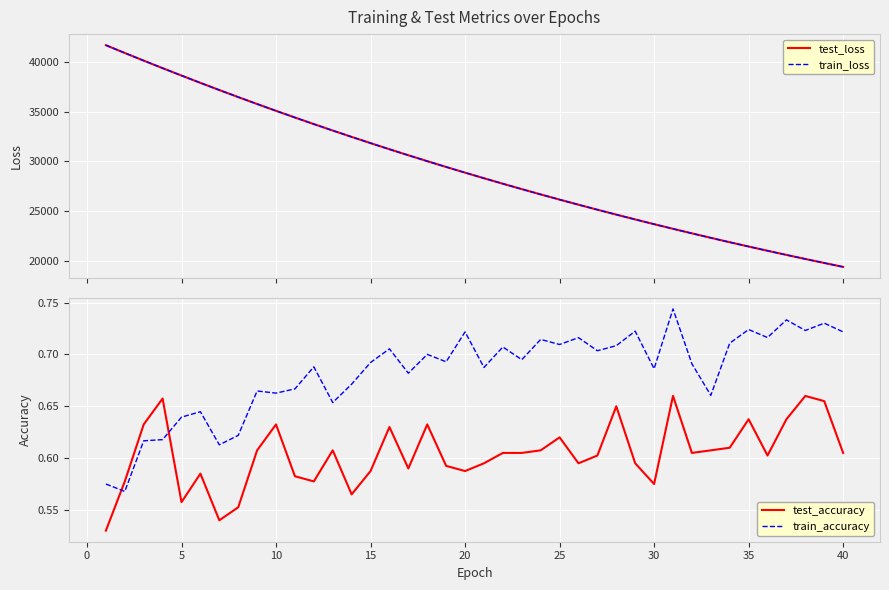

Is this an area chart (filled region under the line)?

No